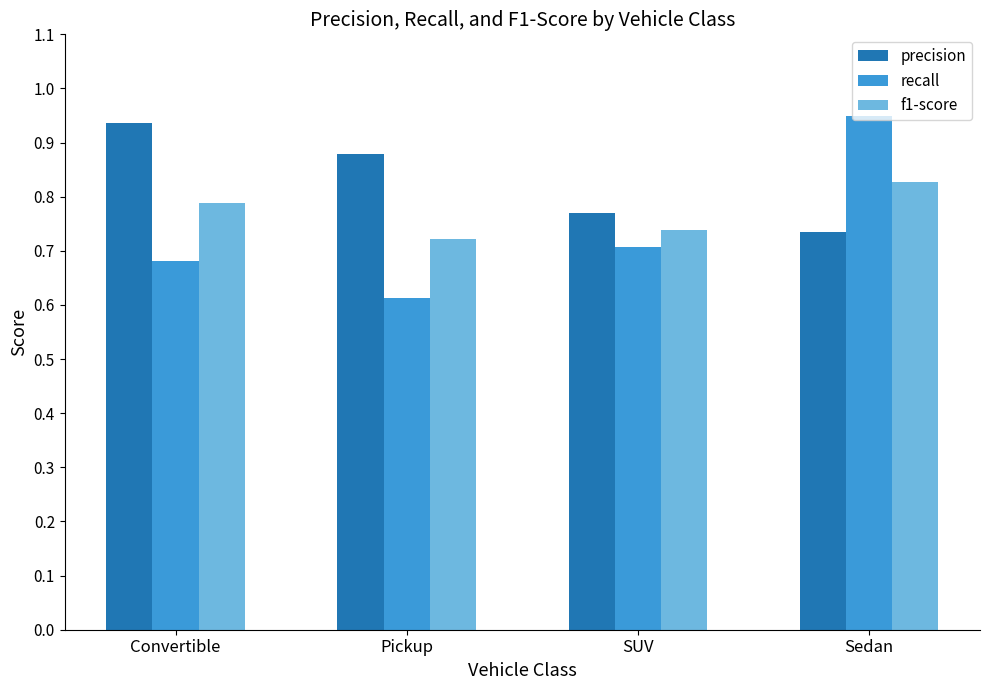

How many categories are shown in the chart?

4